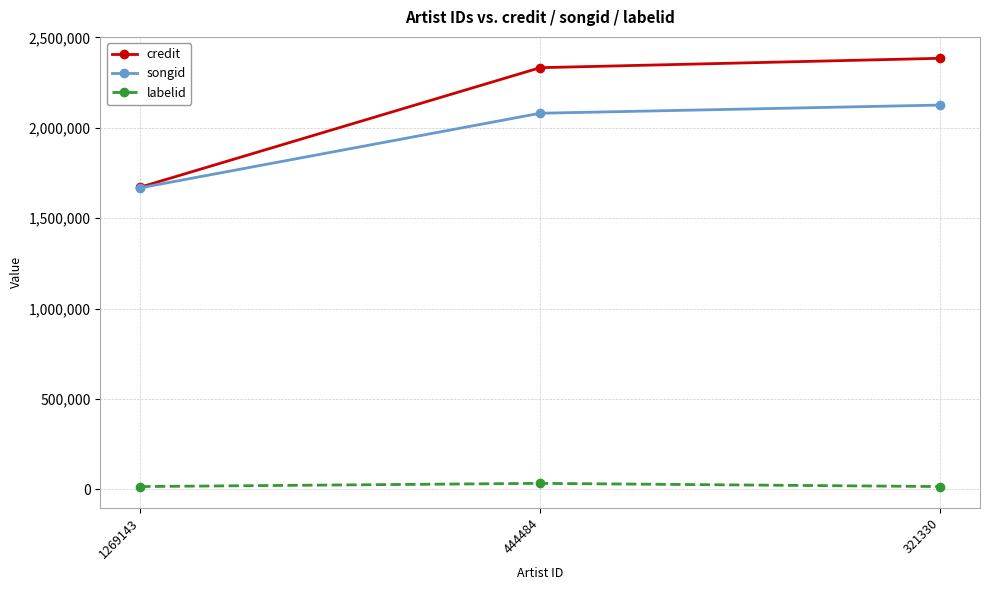

Which category has the highest value across all series?

321330